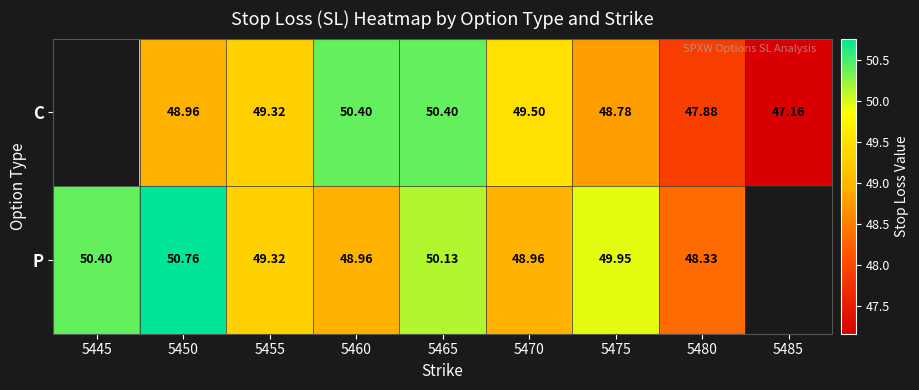

Which series changed the most between 5460 and 5470?

C